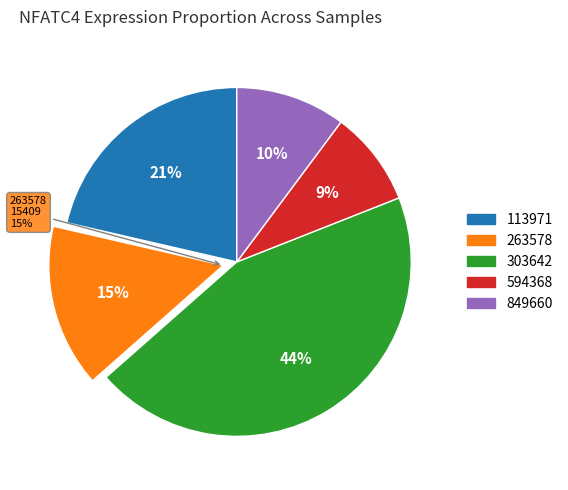

Which category has the biggest portion of the pie?

303642